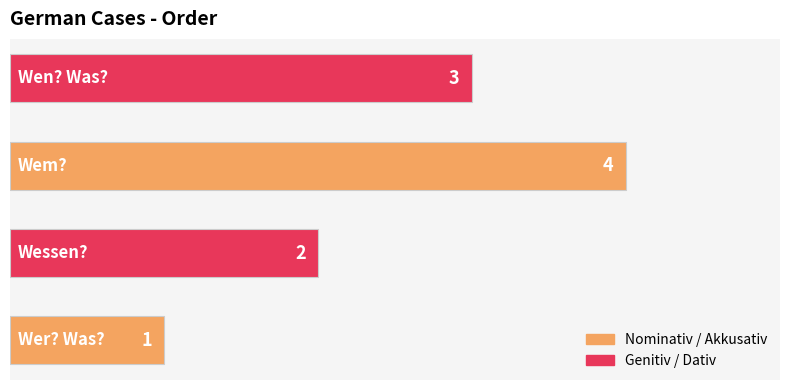

Reading top to bottom, what are all the values shown in this chart?

3	4	2	1